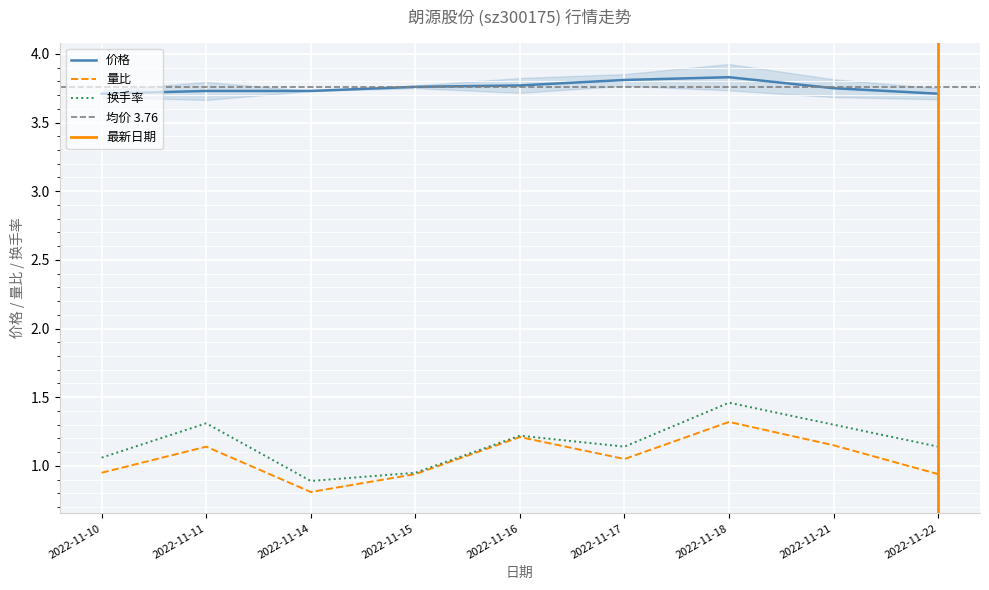

Does the chart display data point markers on the line(s)?

No